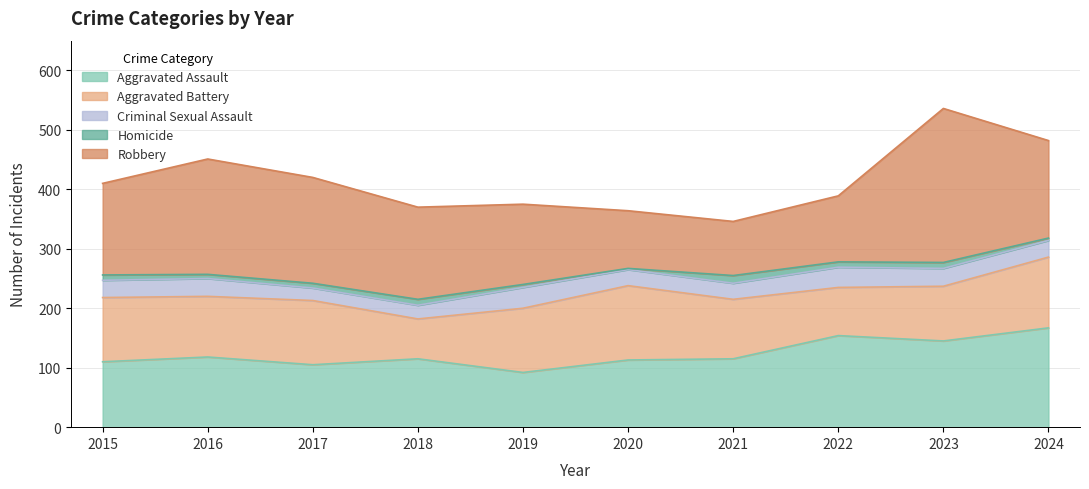

What is the difference between the highest and lowest values at 2015?

145